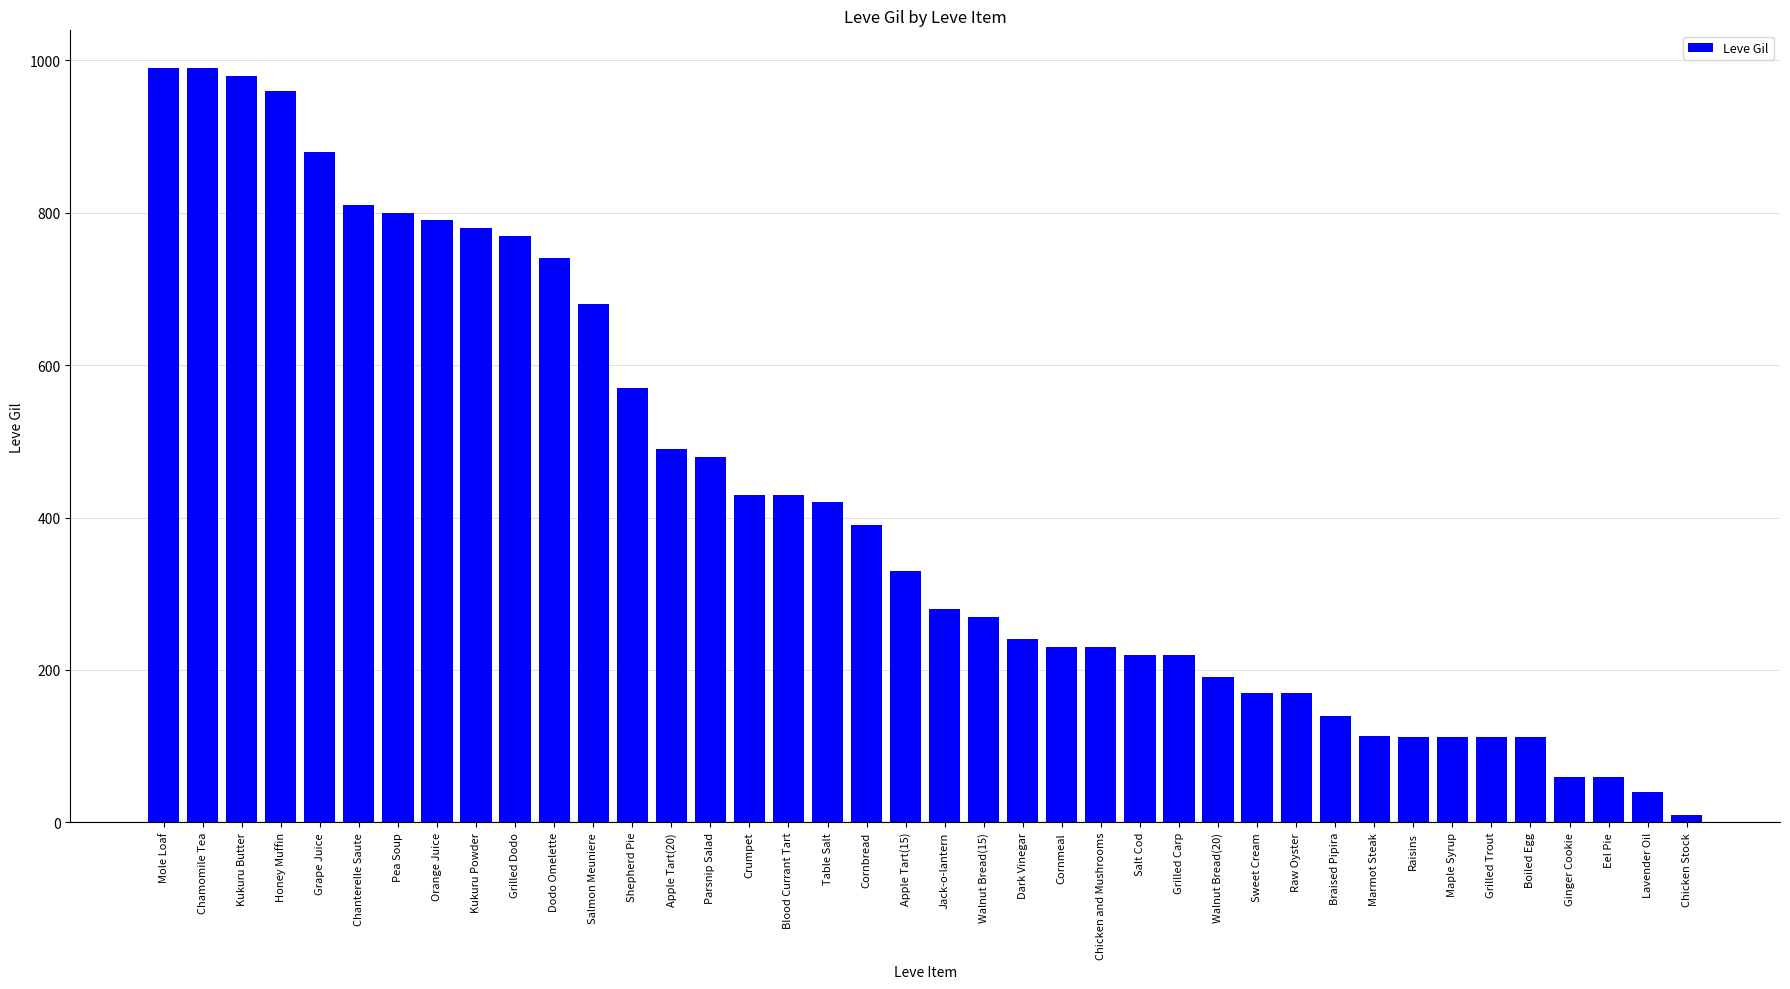

Which has a higher value, Salt Cod or Walnut Bread(15)?

Walnut Bread(15)